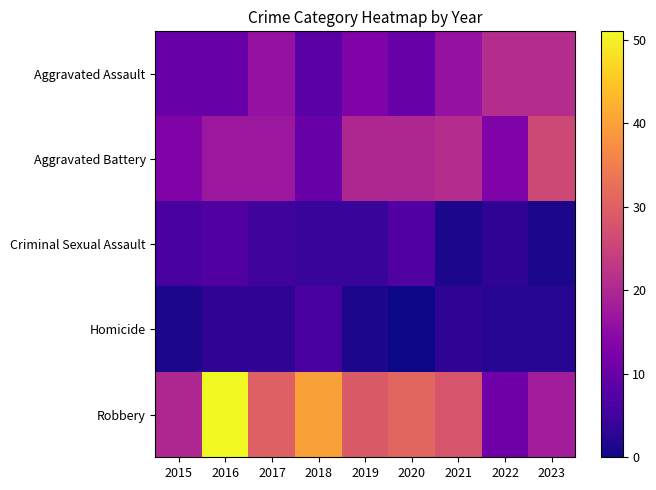

Reading left to right, transcribe all the data shown in this chart.

Aggravated Assault: 2015=10	2016=10	2017=16	2018=8	2019=13	2020=10	2021=16	2022=21	2023=21
Aggravated Battery: 2015=13	2016=17	2017=17	2018=10	2019=20	2020=20	2021=21	2022=13	2023=26
Criminal Sexual Assault: 2015=6	2016=7	2017=5	2018=4	2019=4	2020=7	2021=1	2022=3	2023=1
Homicide: 2015=1	2016=3	2017=3	2018=6	2019=1	2020=0	2021=3	2022=2	2023=2
Robbery: 2015=20	2016=51	2017=30	2018=40	2019=29	2020=31	2021=28	2022=11	2023=18